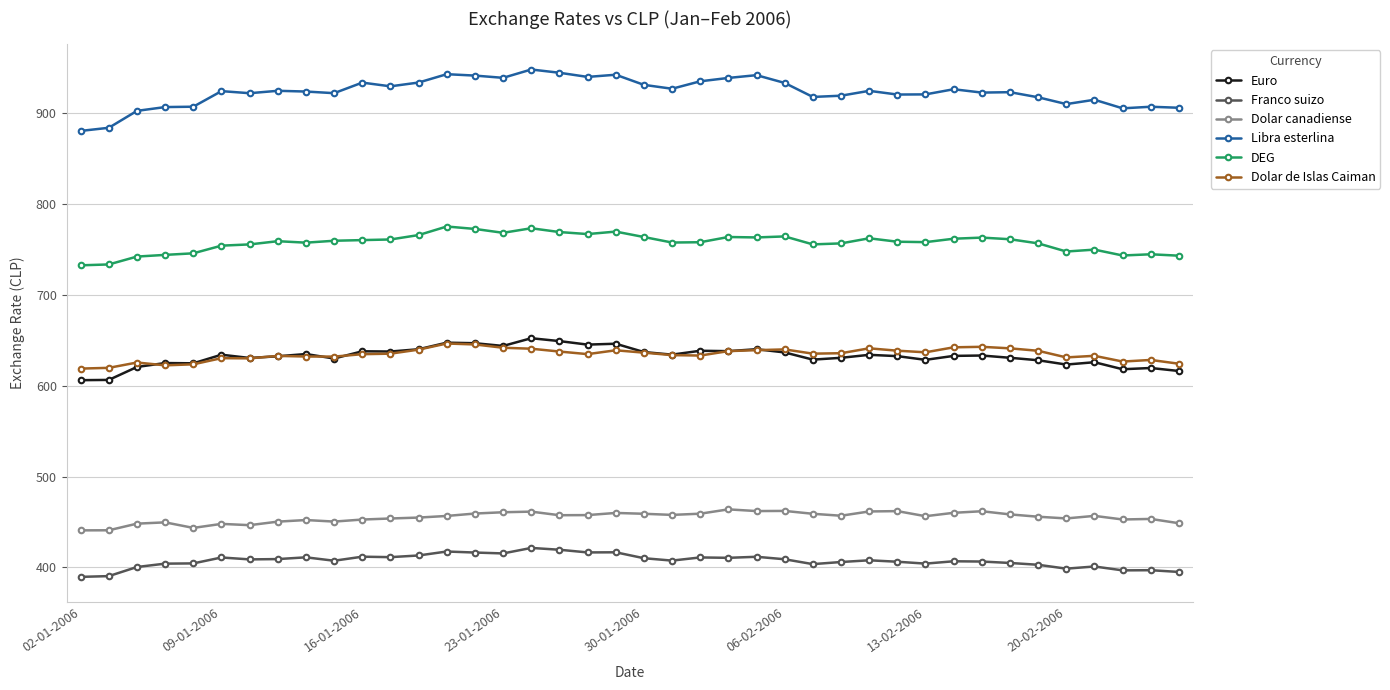

What is the difference between the maximum and minimum values in the Dolar de Islas Caiman series?

27.6